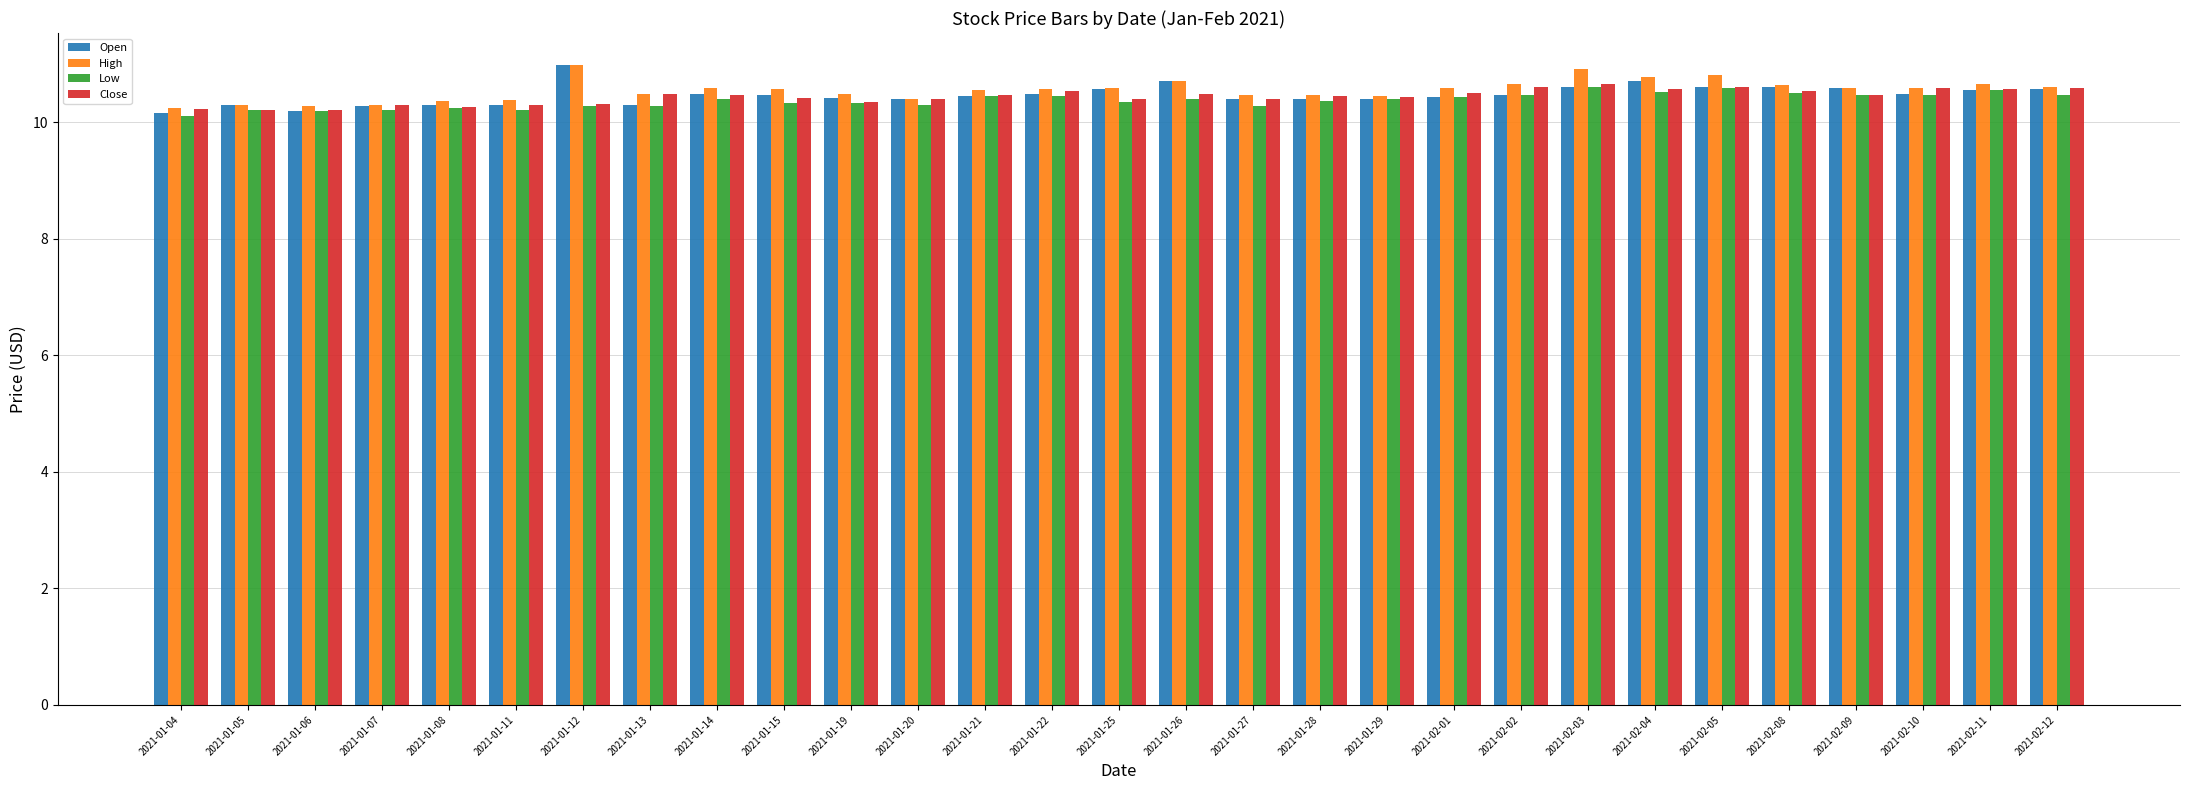

What is the sum of the Close values at 2021-01-25 and 2021-02-01?

20.9